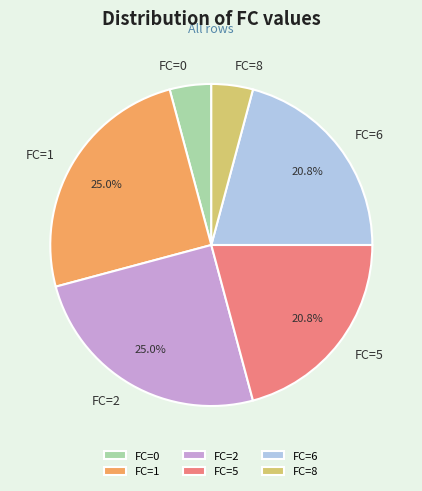

Approximately how many times larger is the value at FC=0 compared to FC=5?

0.2